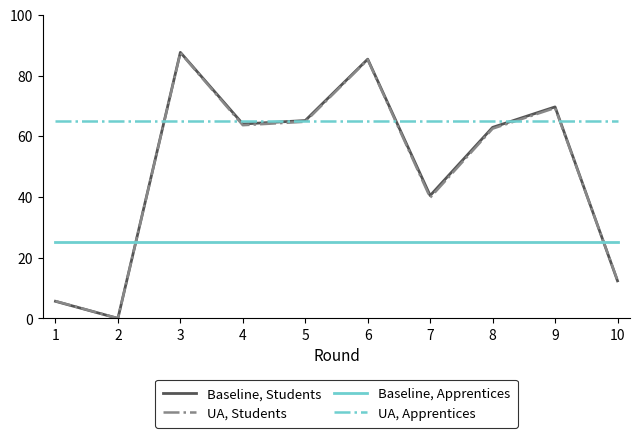

What is the maximum value shown in the chart?

87.6